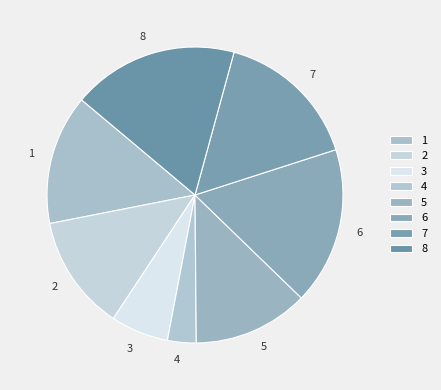

Do 2 and 4 together represent more than half of the pie?

No